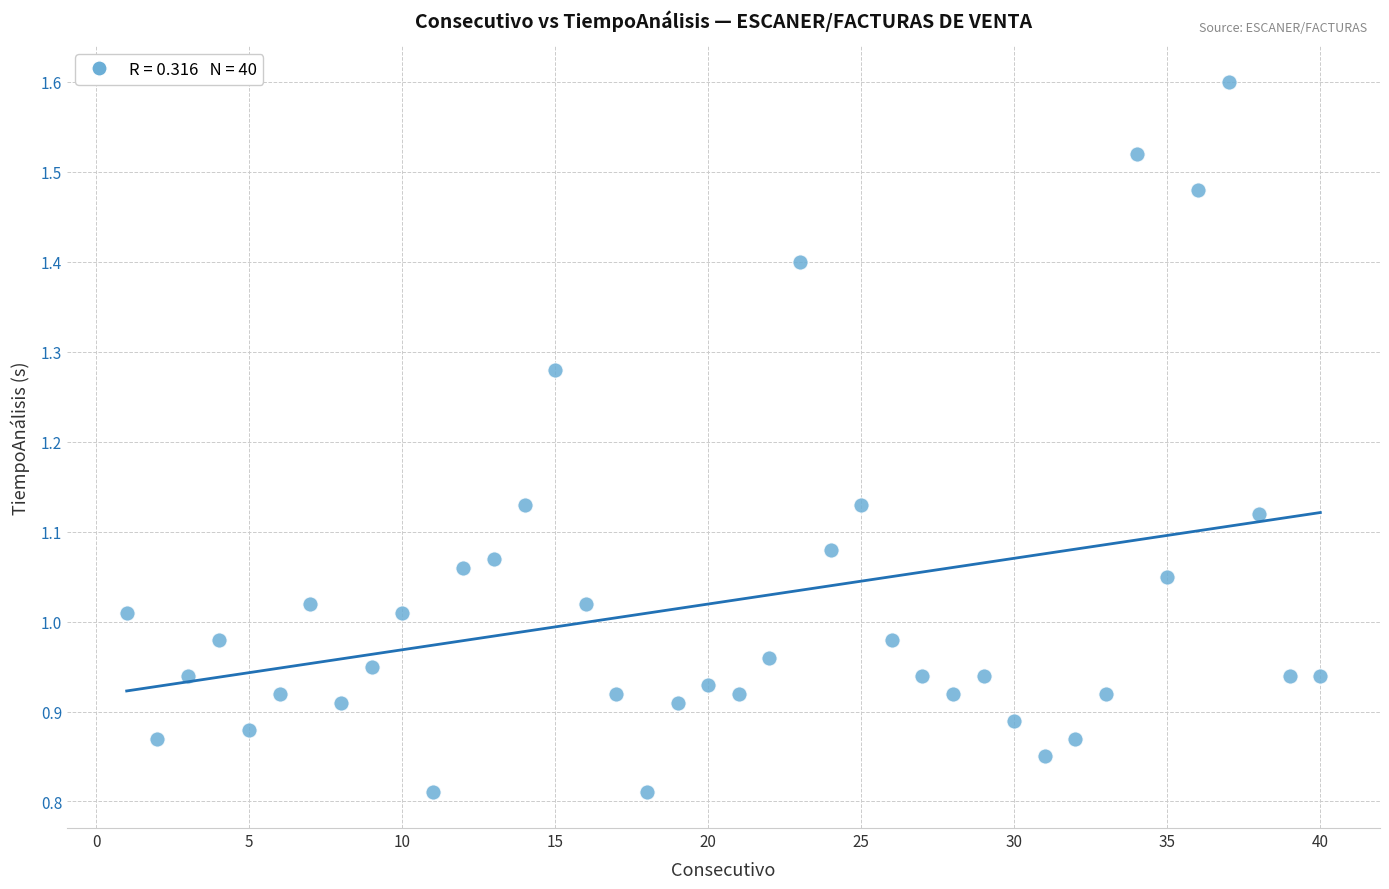

What is the range of X values (max minus min)?

39.0